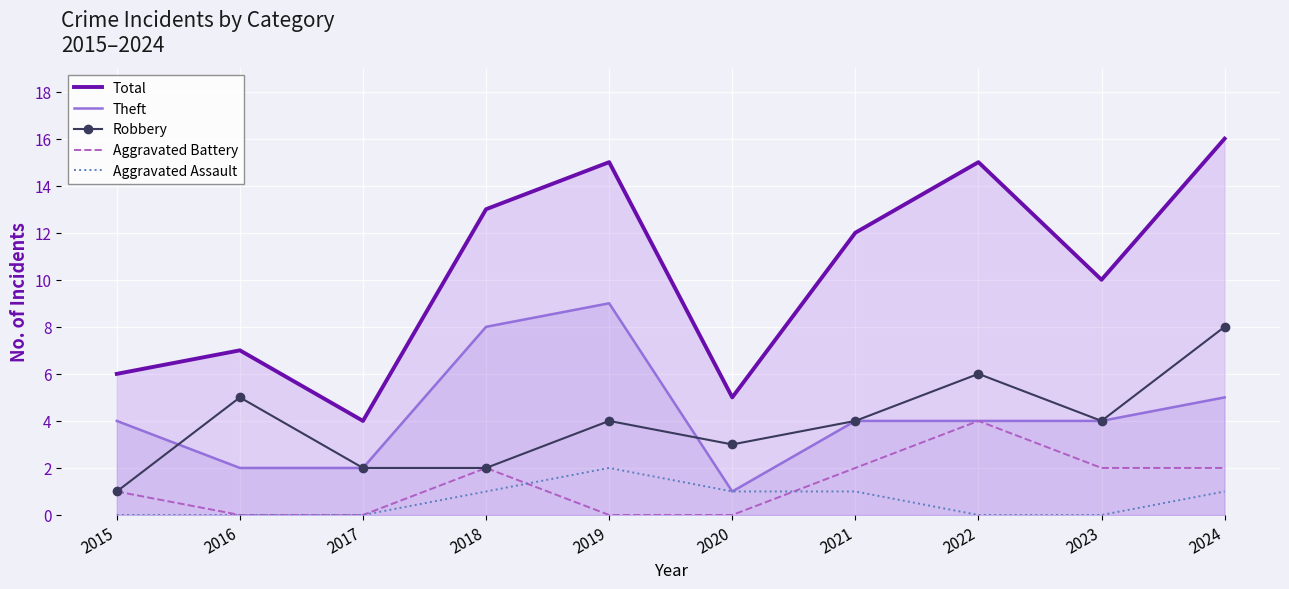

The value of Theft at 2020 is 1. True or false?

True